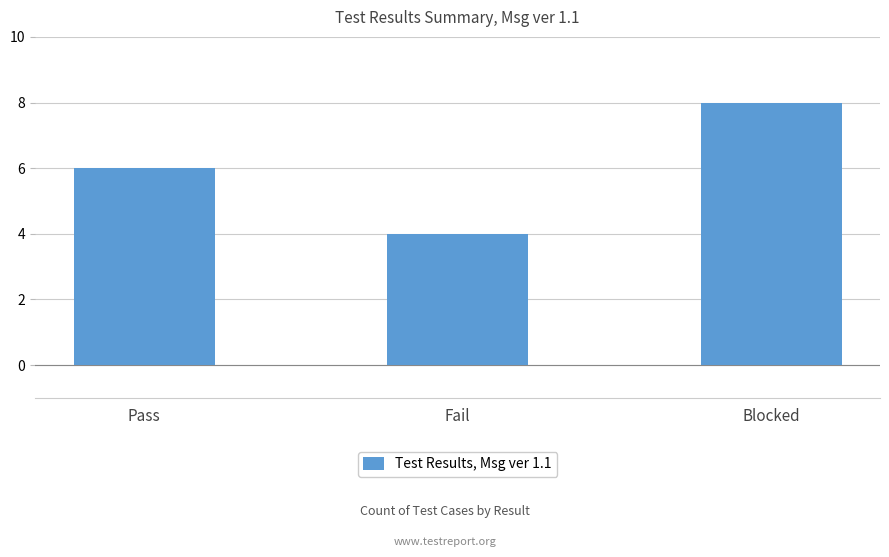

Rank the categories by value from highest to lowest.

Blocked, Pass, Fail